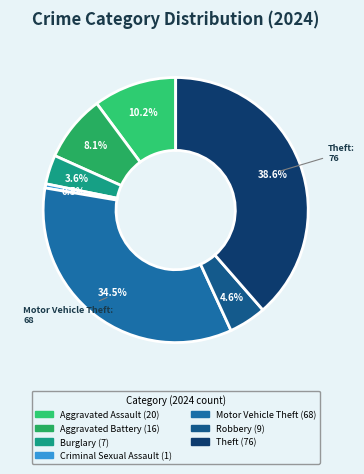

How many slices are in this pie chart?

7